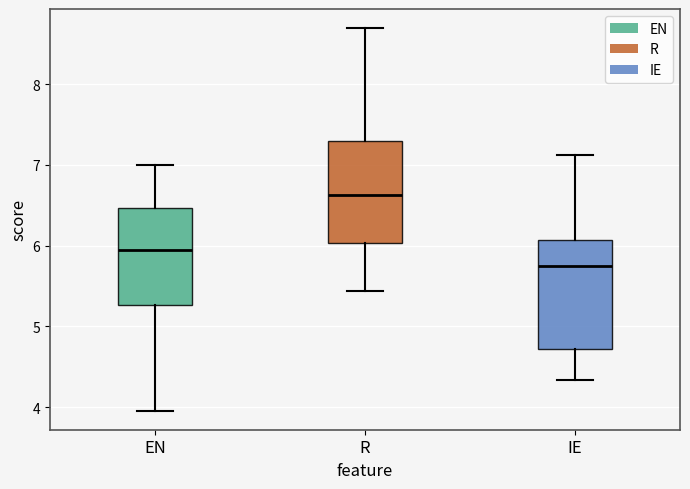

Reading left to right, transcribe this box plot: for each box, give where its median line is, the range the box spans, and where its two whiskers end, as read against the y-axis. The values are not printed on the chart, so give them approximately, as read against the axis.

EN: median 5.9, box 5.3 to 6.5, whiskers 4.0 to 7.0
R: median 6.6, box 6.0 to 7.3, whiskers 5.4 to 8.7
IE: median 5.7, box 4.7 to 6.1, whiskers 4.3 to 7.1